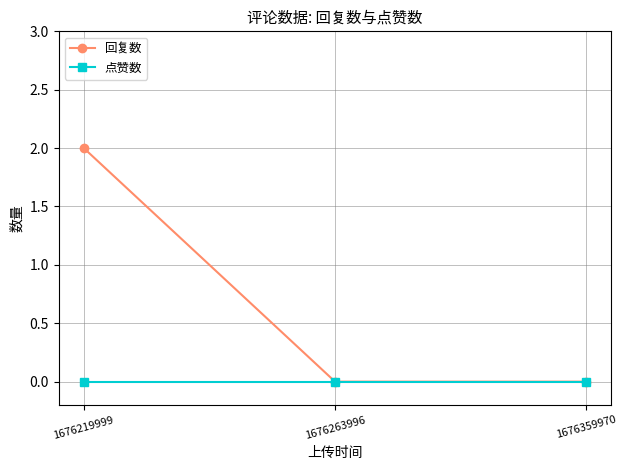

How many lines are shown in the chart?

2